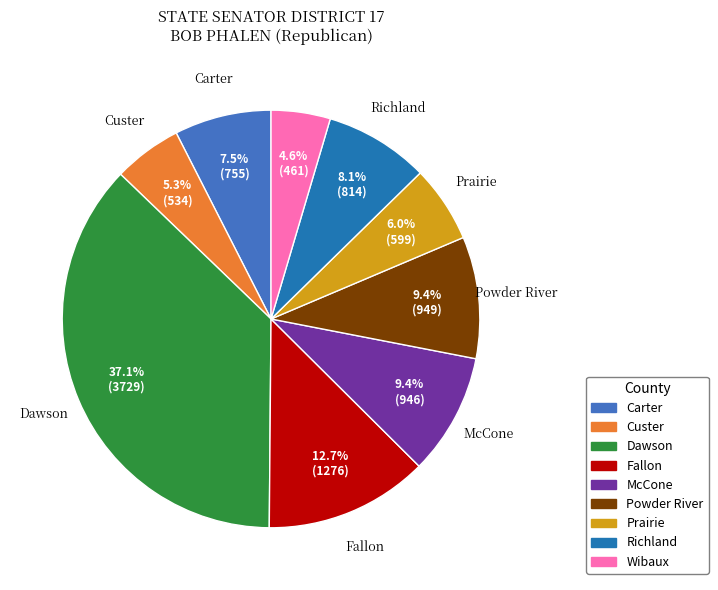

To the nearest percent, what is the combined percentage of Prairie and Richland?

14%